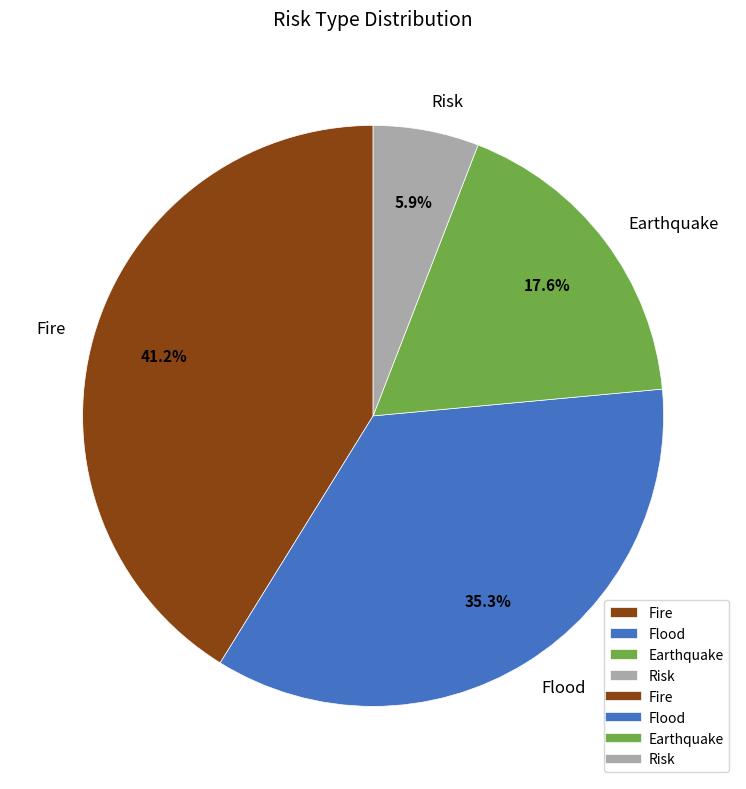

Is it true that Fire is 30% of the pie?

False